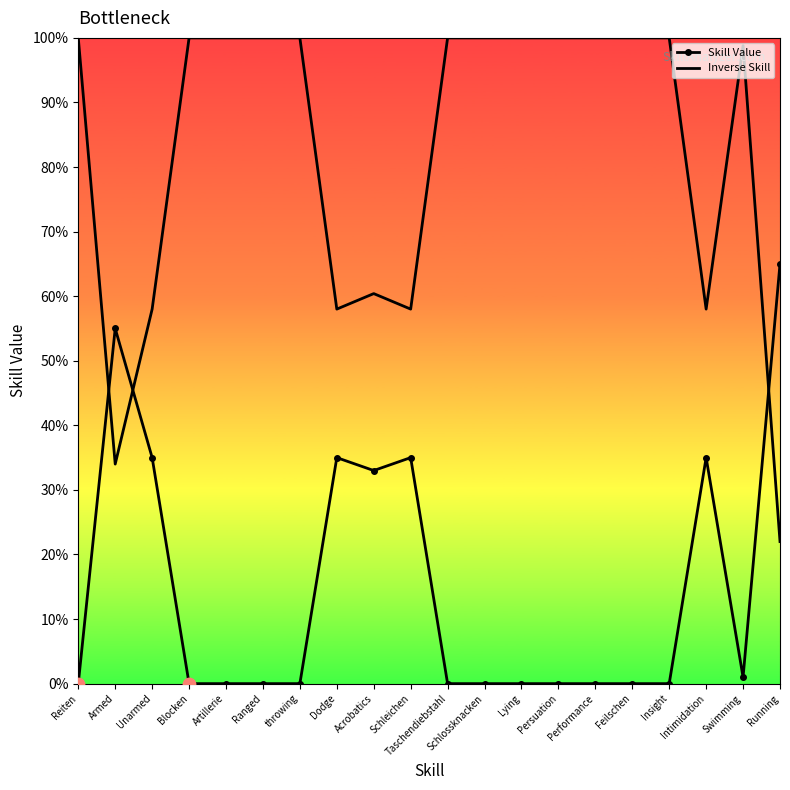

Which series has the largest total across all categories?

Inverse Skill